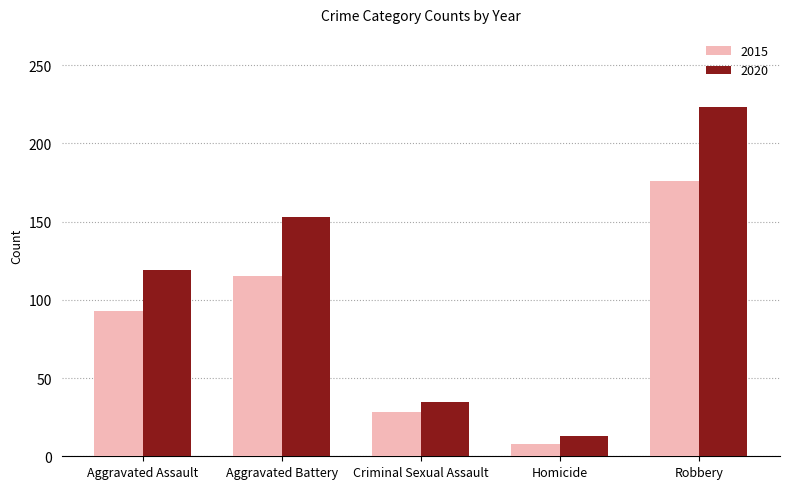

How many bars are there in total?

10